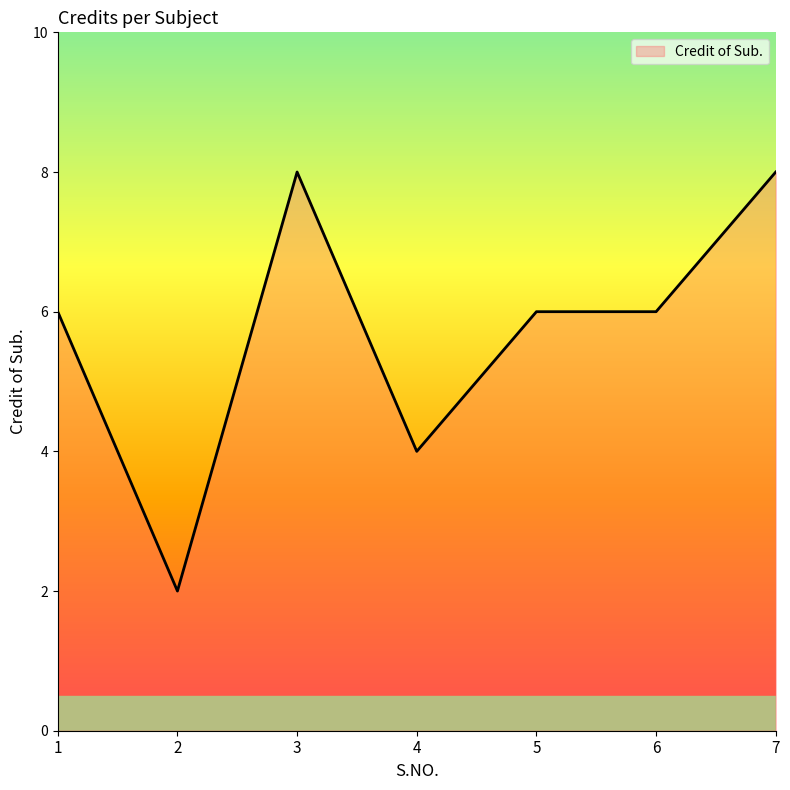

Count the values in the range 4 to 8.

6